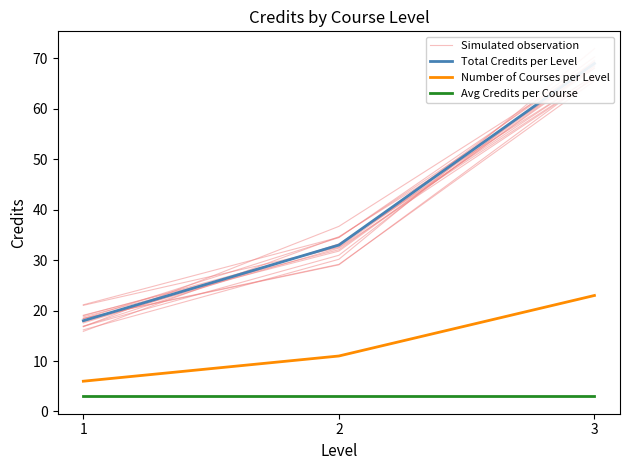

At which category is the sum across all series the highest?

3